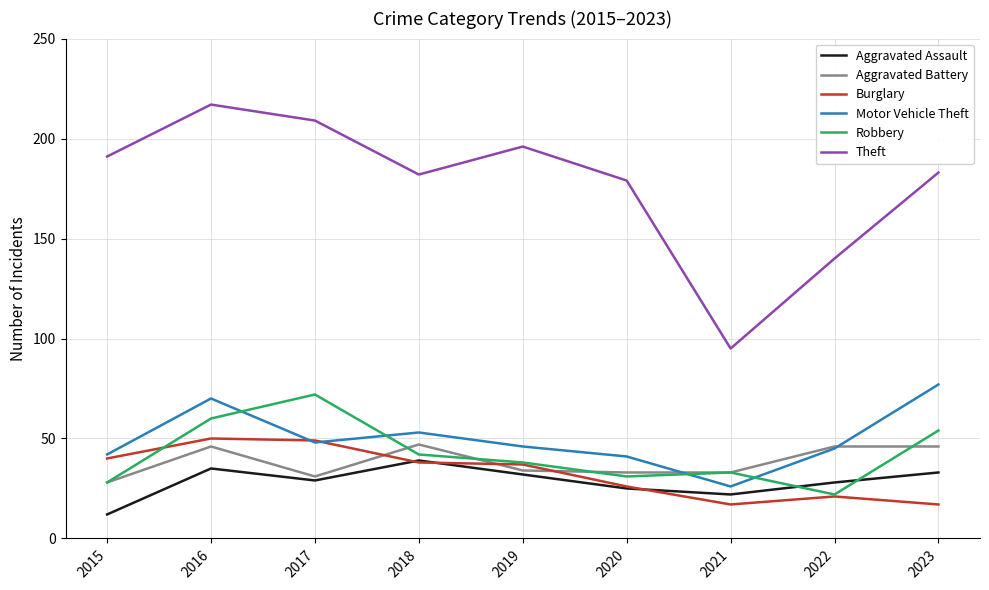

What are all the series names shown in the legend?

Aggravated Assault, Aggravated Battery, Burglary, Motor Vehicle Theft, Robbery, Theft